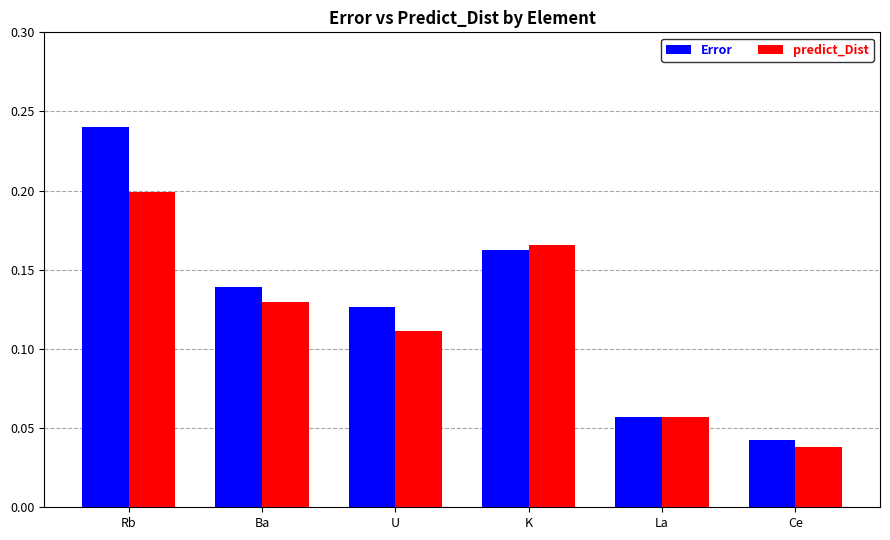

True or false: Error has a value of 0.2 at Ba.

False